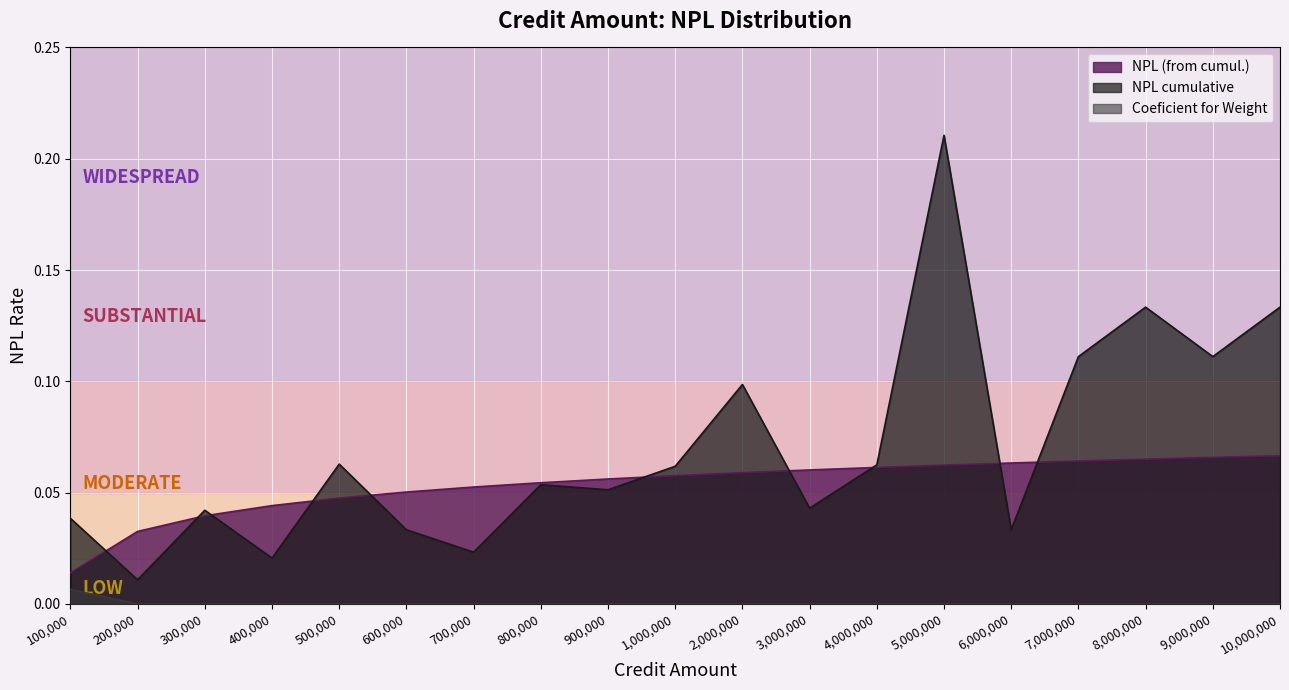

Is the value of Coeficient for Weight at 900,000 greater than the value of NPL cumulative at 5,000,000?

No